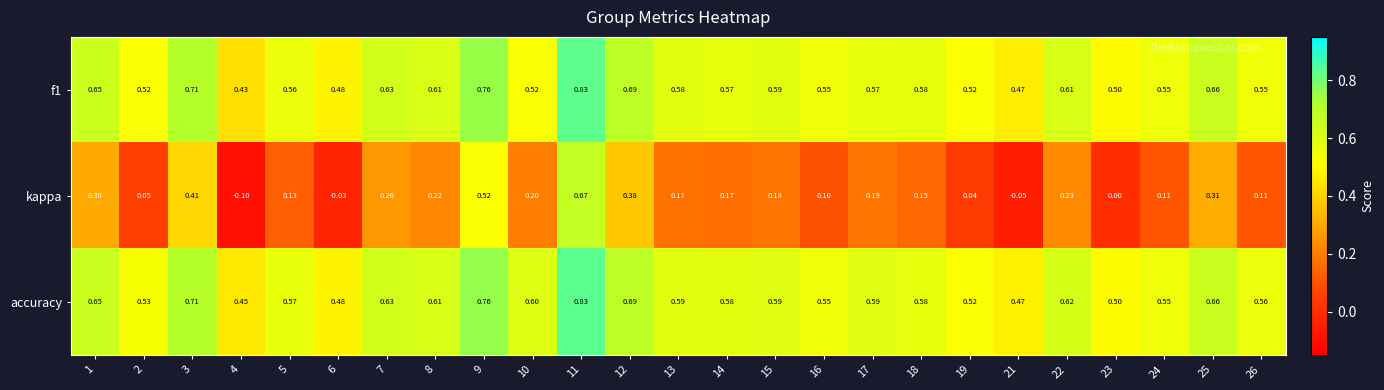

Which series has the largest total across all categories?

accuracy